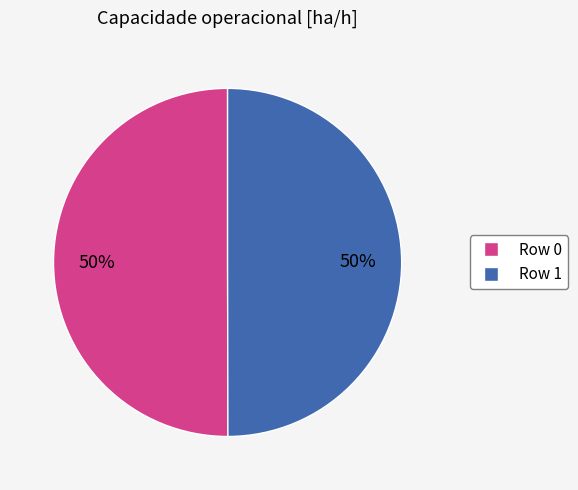

To the nearest percent, what is the combined percentage of Row 1 and Row 0?

100%